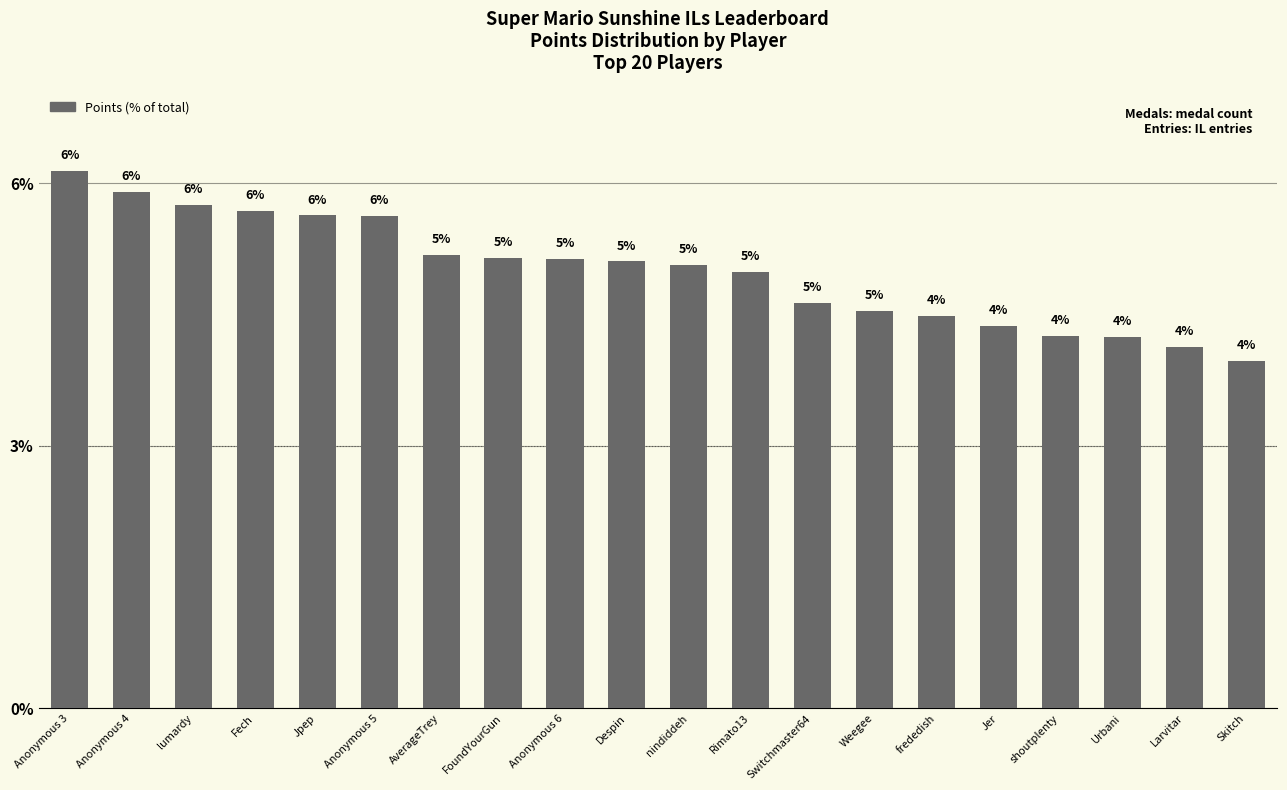

True or false: the data shows 6.2 at shoutplenty.

False